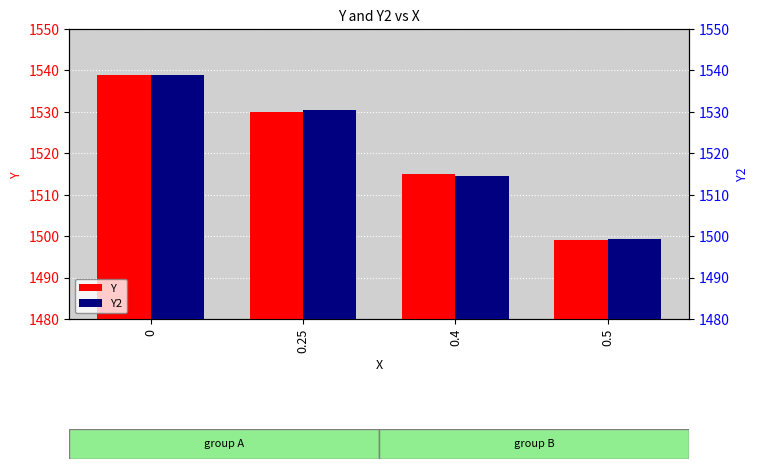

Which series changed the most between 0.4 and 0.5?

Y